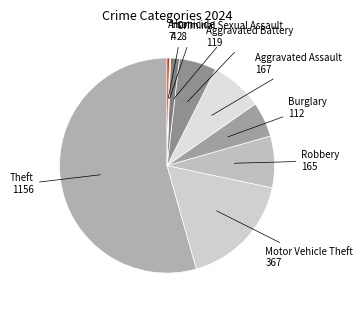

Which slice is the largest?

Theft